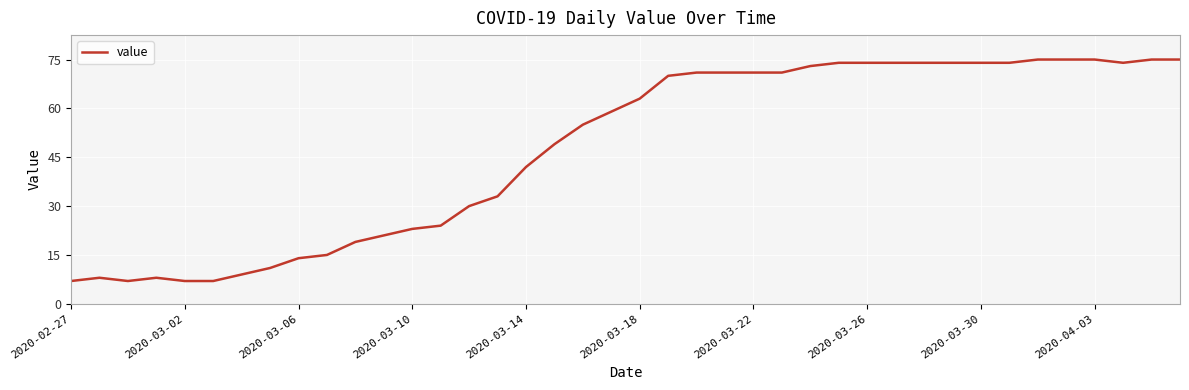

What is the smallest value displayed?

7